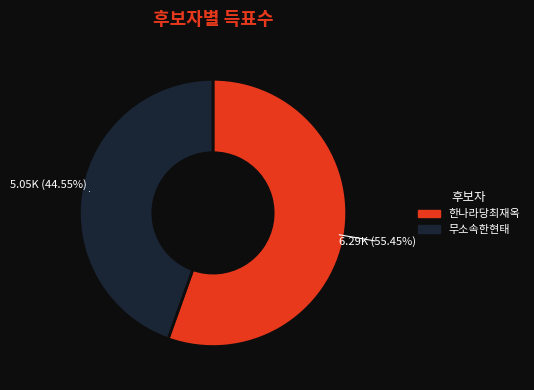

Which category accounts for the majority?

한나라당최재옥